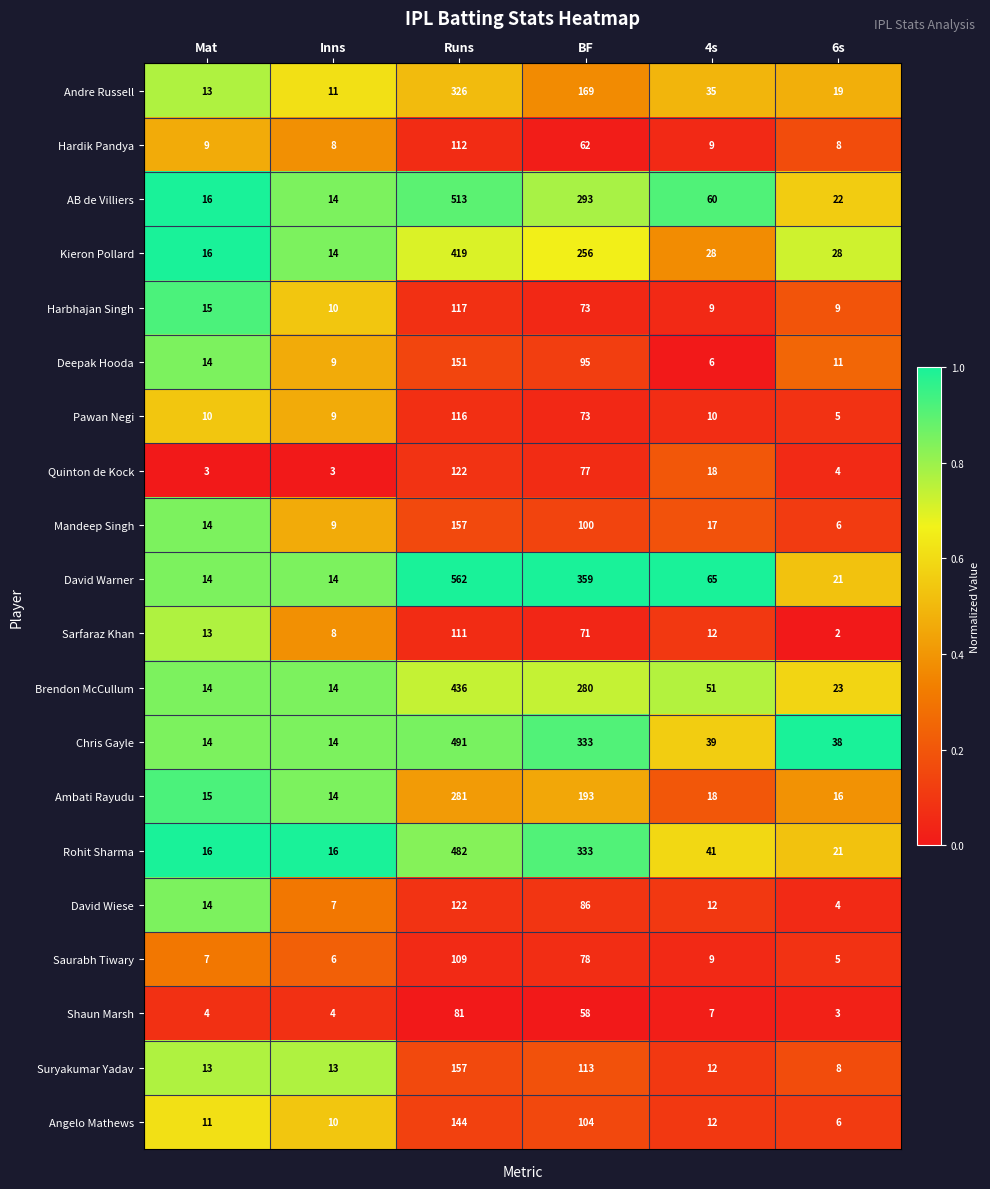

True or false: Brendon McCullum has a value of 41 at 6s.

False